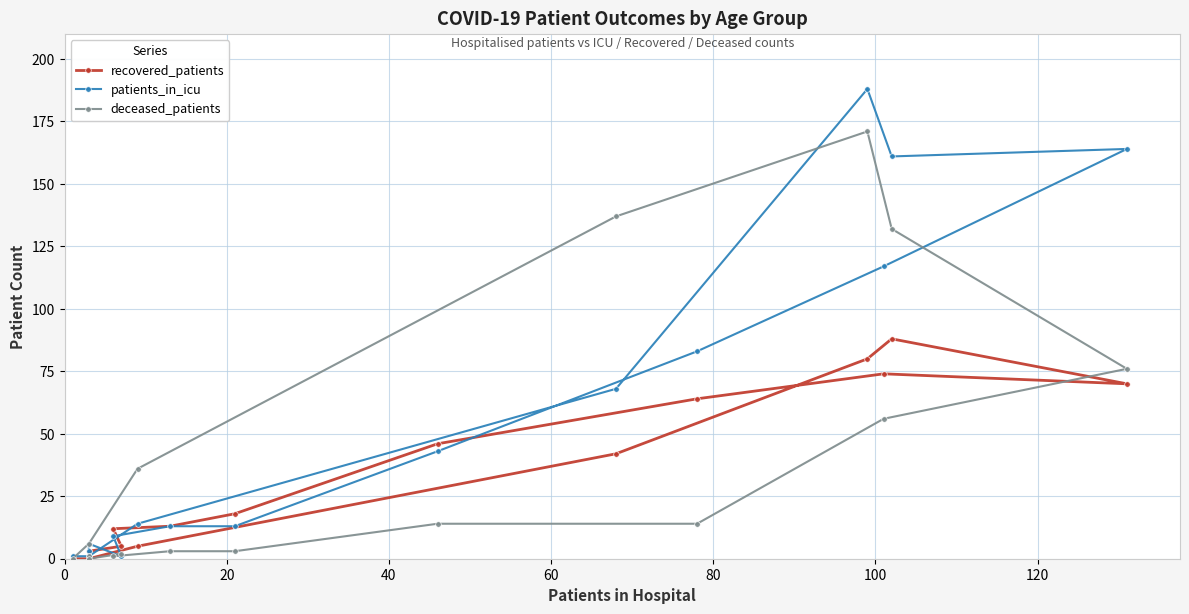

Does the chart display data point markers on the line(s)?

Yes